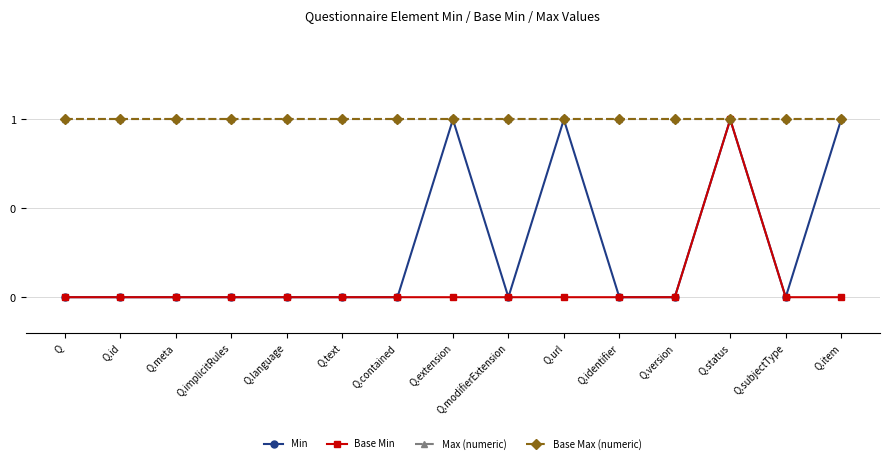

True or false: Max (numeric) has a value of 1 at Q.status.

False